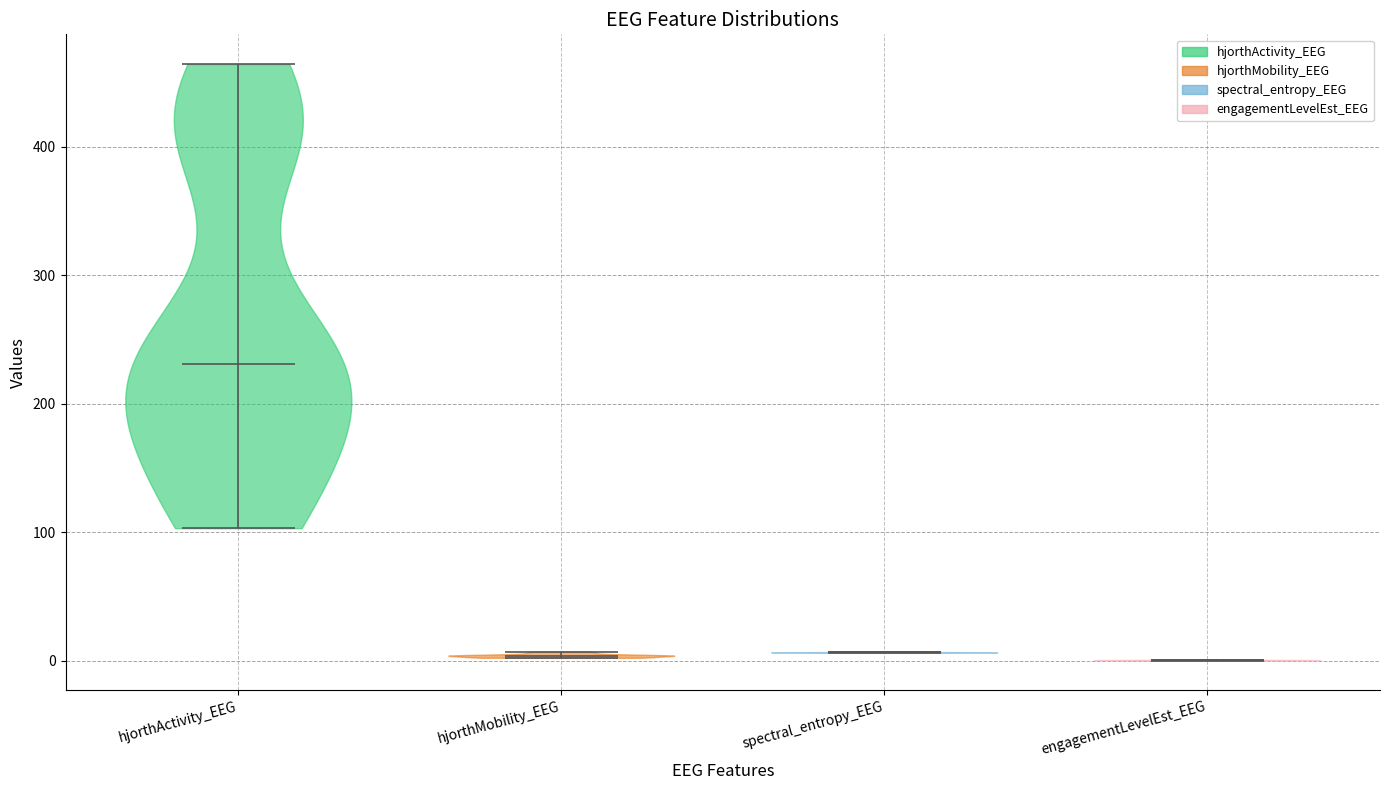

What is the highest point the violin for hjorthMobility_EEG reaches on the y-axis? The values are not printed on the chart, so give them approximately, as read against the axis.

10